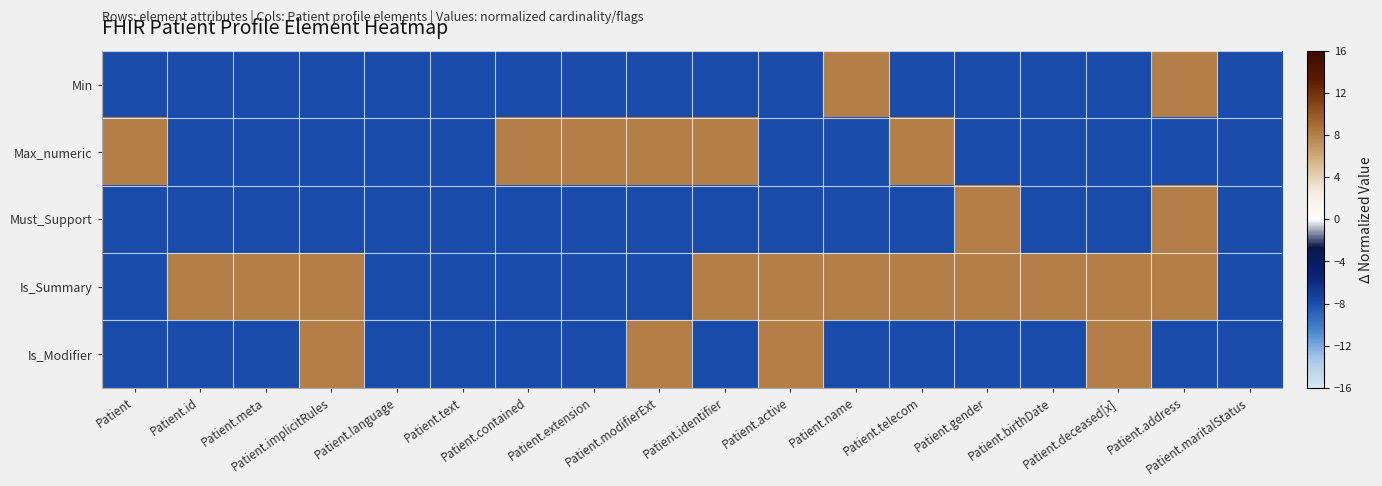

Reading left to right, what are all the values shown in this chart?

Min: Patient=-8	Patient.id=-8	Patient.meta=-8	Patient.implicitRules=-8	Patient.language=-8	Patient.text=-8	Patient.contained=-8	Patient.extension=-8	Patient.modifierExt=-8	Patient.identifier=-8	Patient.active=-8	Patient.name=8	Patient.telecom=-8	Patient.gender=-8	Patient.birthDate=-8	Patient.deceased[x]=-8	Patient.address=8	Patient.maritalStatus=-8
Max_numeric: Patient=8	Patient.id=-8	Patient.meta=-8	Patient.implicitRules=-8	Patient.language=-8	Patient.text=-8	Patient.contained=8	Patient.extension=8	Patient.modifierExt=8	Patient.identifier=8	Patient.active=-8	Patient.name=-8	Patient.telecom=8	Patient.gender=-8	Patient.birthDate=-8	Patient.deceased[x]=-8	Patient.address=-8	Patient.maritalStatus=-8
Must_Support: Patient=-8	Patient.id=-8	Patient.meta=-8	Patient.implicitRules=-8	Patient.language=-8	Patient.text=-8	Patient.contained=-8	Patient.extension=-8	Patient.modifierExt=-8	Patient.identifier=-8	Patient.active=-8	Patient.name=-8	Patient.telecom=-8	Patient.gender=8	Patient.birthDate=-8	Patient.deceased[x]=-8	Patient.address=8	Patient.maritalStatus=-8
Is_Summary: Patient=-8	Patient.id=8	Patient.meta=8	Patient.implicitRules=8	Patient.language=-8	Patient.text=-8	Patient.contained=-8	Patient.extension=-8	Patient.modifierExt=-8	Patient.identifier=8	Patient.active=8	Patient.name=8	Patient.telecom=8	Patient.gender=8	Patient.birthDate=8	Patient.deceased[x]=8	Patient.address=8	Patient.maritalStatus=-8
Is_Modifier: Patient=-8	Patient.id=-8	Patient.meta=-8	Patient.implicitRules=8	Patient.language=-8	Patient.text=-8	Patient.contained=-8	Patient.extension=-8	Patient.modifierExt=8	Patient.identifier=-8	Patient.active=8	Patient.name=-8	Patient.telecom=-8	Patient.gender=-8	Patient.birthDate=-8	Patient.deceased[x]=8	Patient.address=-8	Patient.maritalStatus=-8